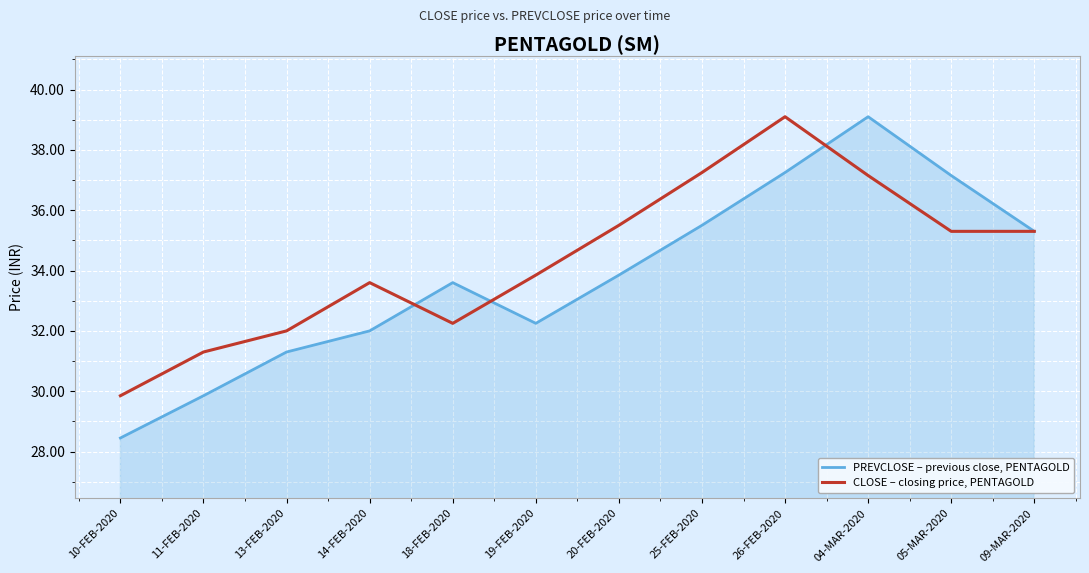

Rank the series by their average value, from highest to lowest.

CLOSE – closing price, PENTAGOLD, PREVCLOSE – previous close, PENTAGOLD